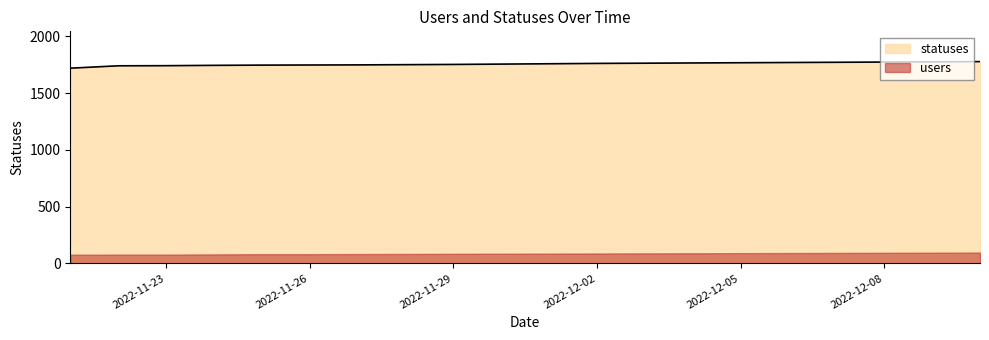

Does the chart have visible grid lines?

No